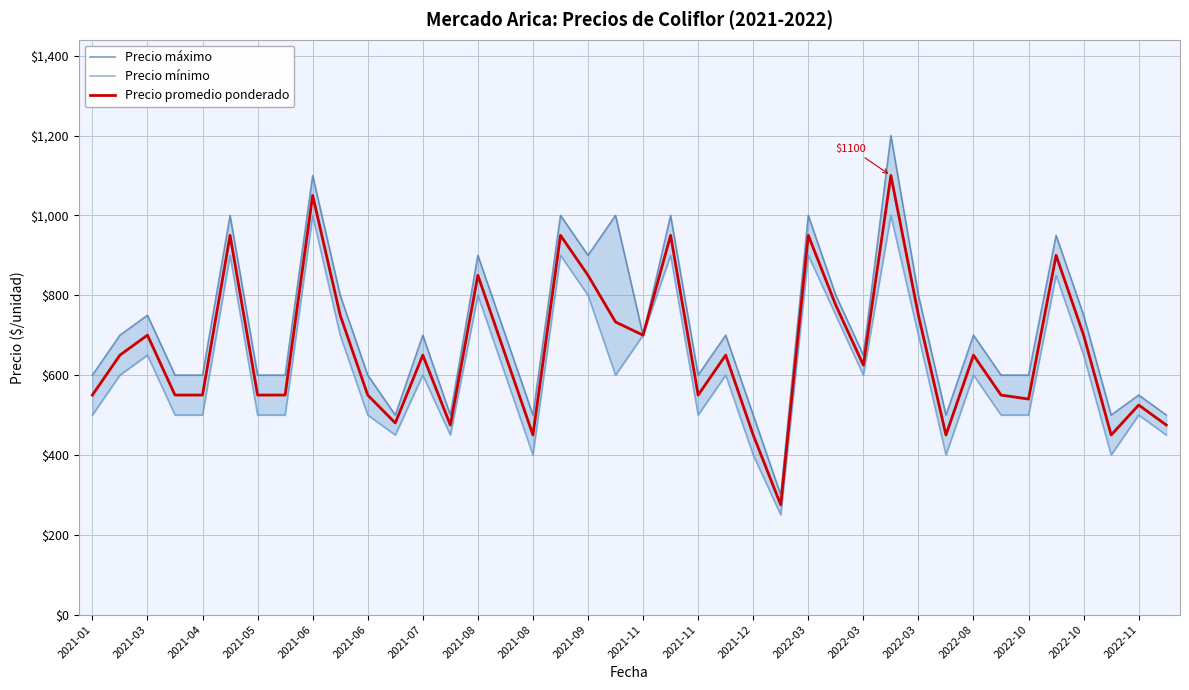

What is the sum of the Precio máximo values at 2022-03 and 31?

1000